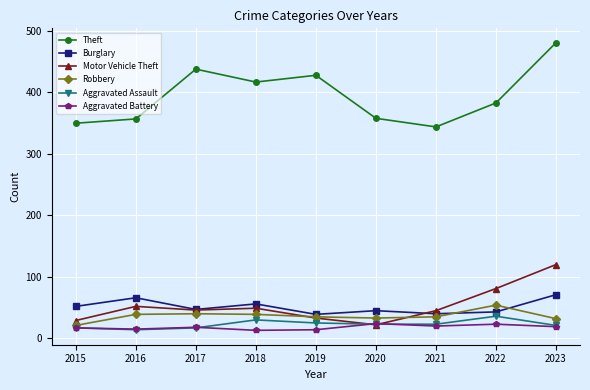

Is it true that Robbery equals 20 at 2017?

False